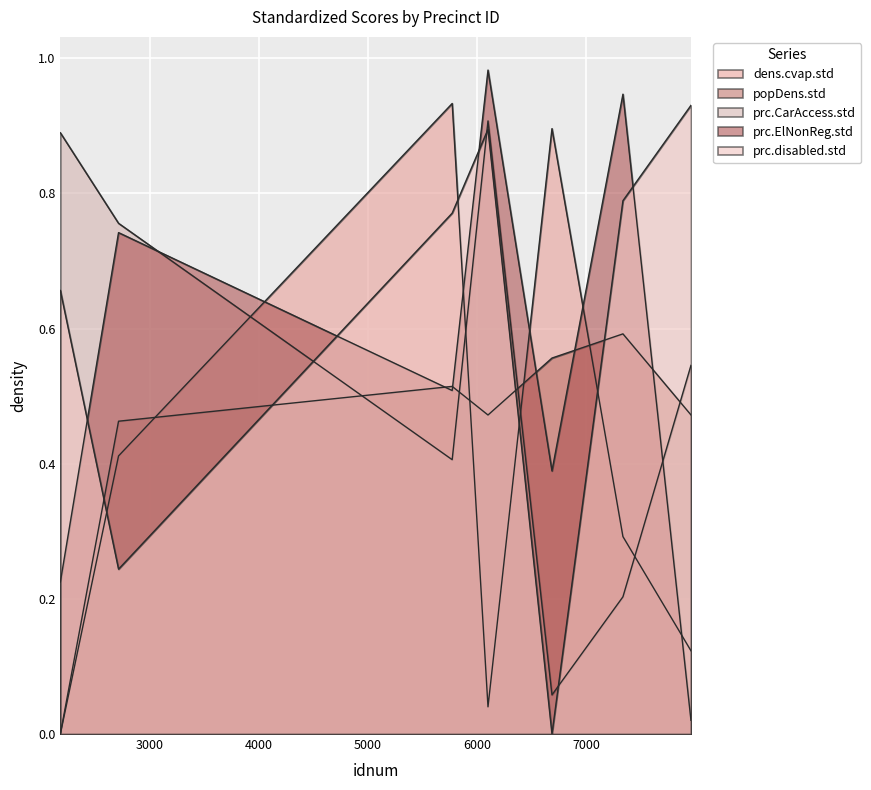

Reading right to left, list all the values displayed in this chart.

dens.cvap.std: 0.1	0.3	0.9	0.0	0.9	0.4	0.0
popDens.std: 0.5	0.6	0.6	0.5	0.5	0.5	0.0
prc.CarAccess.std: 0.5	0.2	0.1	0.9	0.4	0.8	0.9
prc.ElNonReg.std: 0.0	0.9	0.4	1.0	0.5	0.7	0.2
prc.disabled.std: 0.9	0.8	0.0	0.9	0.8	0.2	0.7